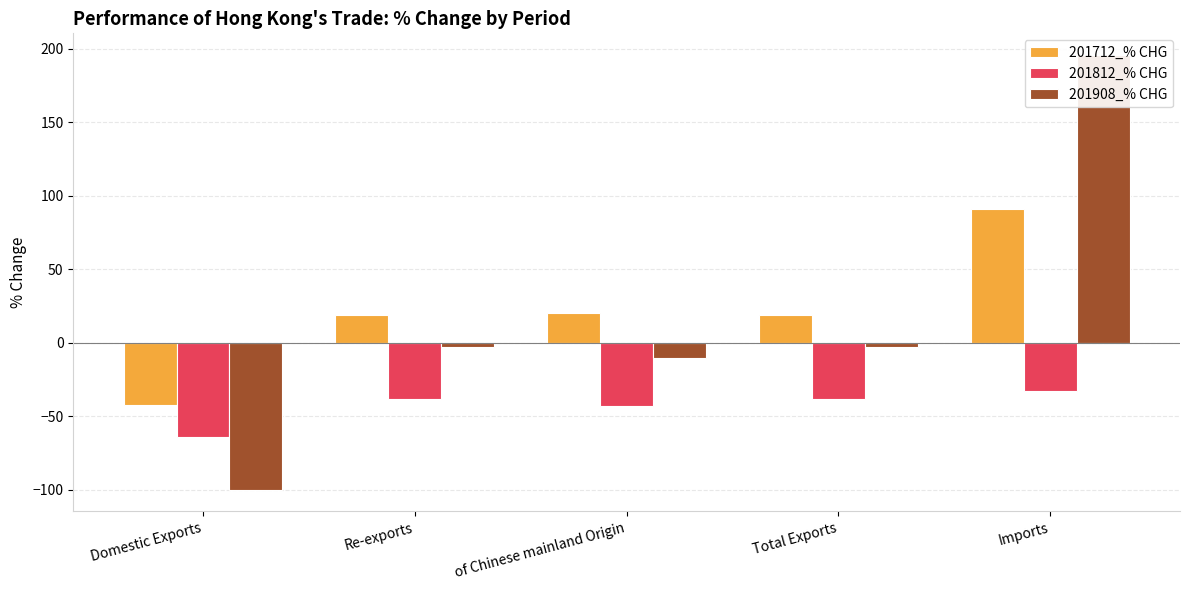

Is it true that 201908_% CHG equals -30.8 at Domestic Exports?

False